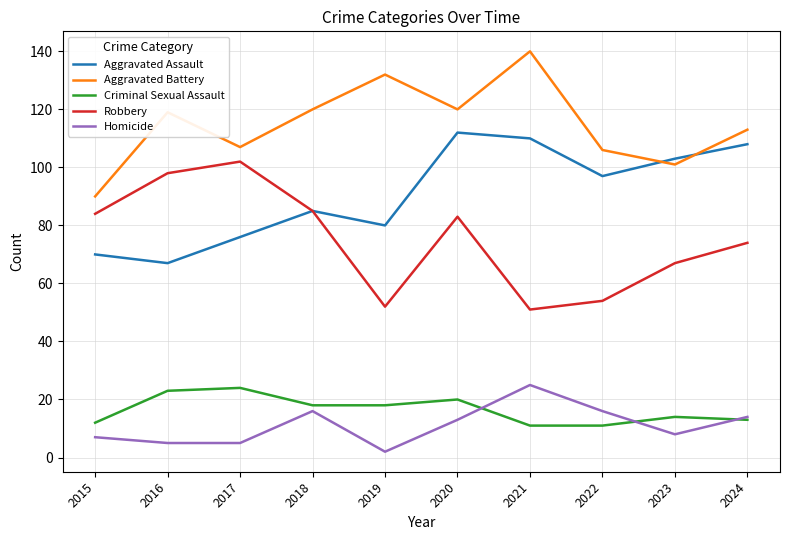

True or false: Homicide and Aggravated Assault cross at least once.

False